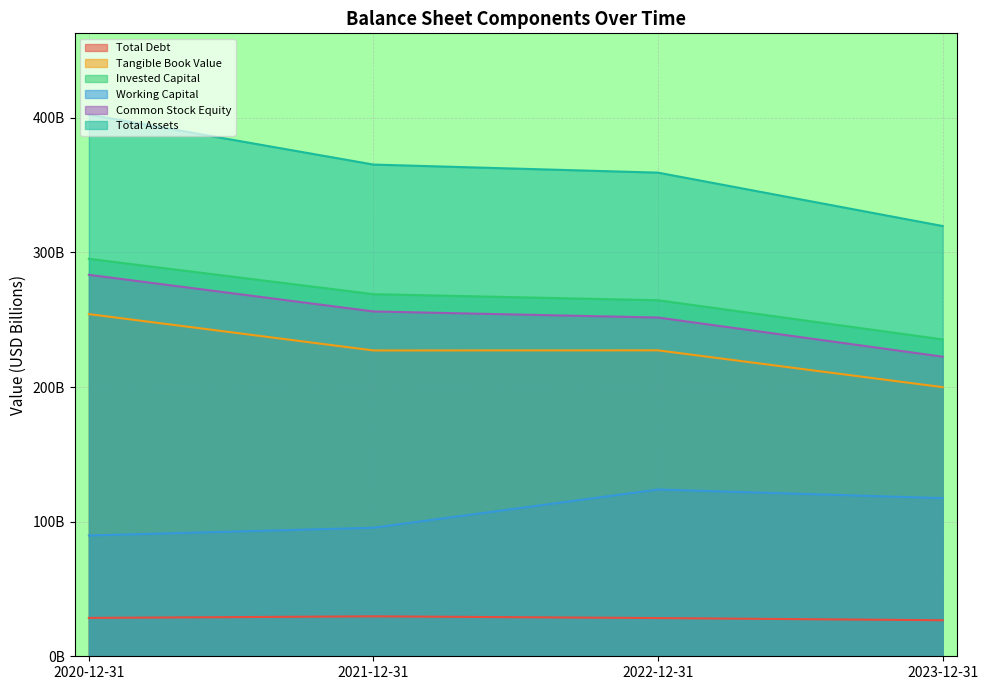

What is the sum of the Common Stock Equity values at 2023-12-31 and 2022-12-31?

474.2